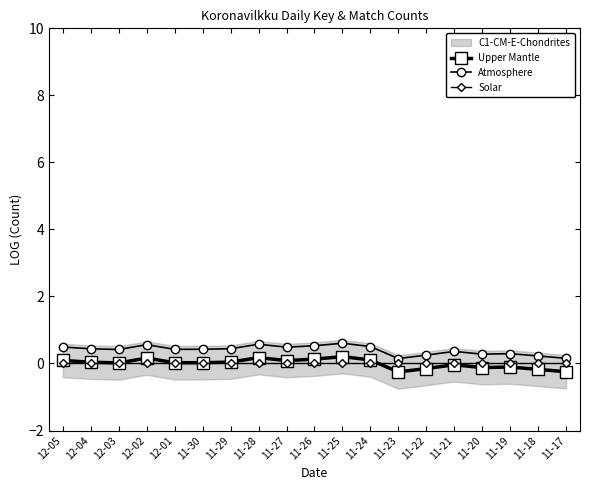

Which label corresponds to the smallest value in the chart?

11-23